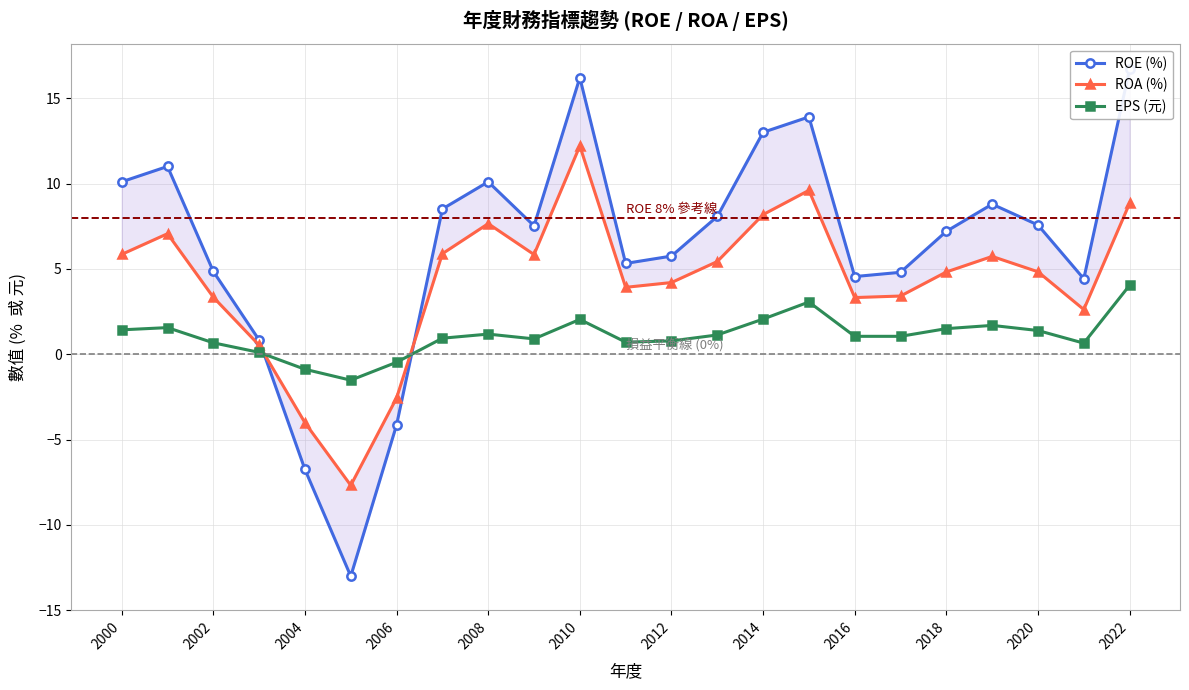

Where is ROA (%) nearest to the value 2?

21